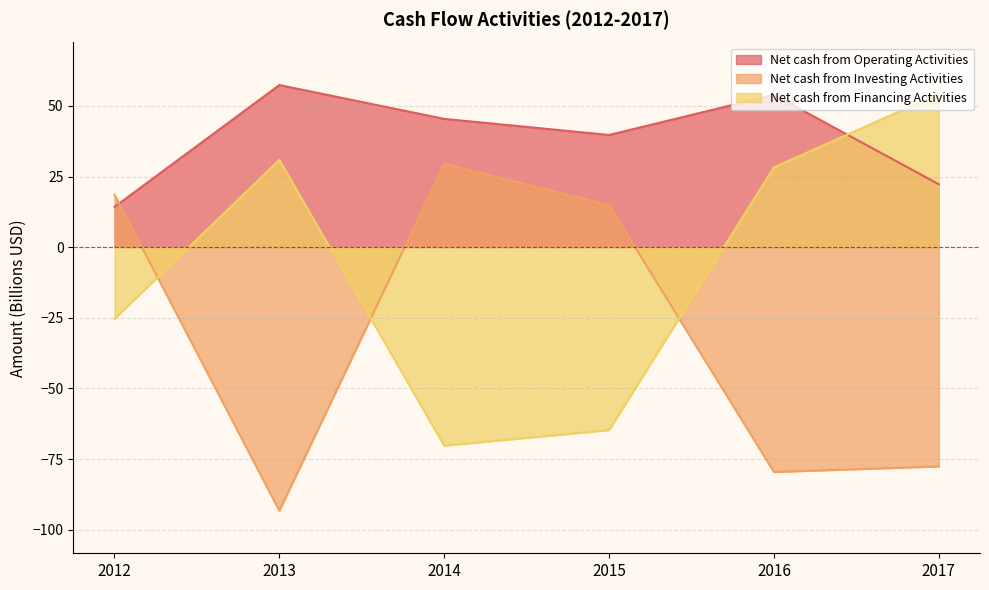

After their last crossing, which series has the higher values: Net cash from Operating Activities or Net cash from Financing Activities?

Net cash from Financing Activities